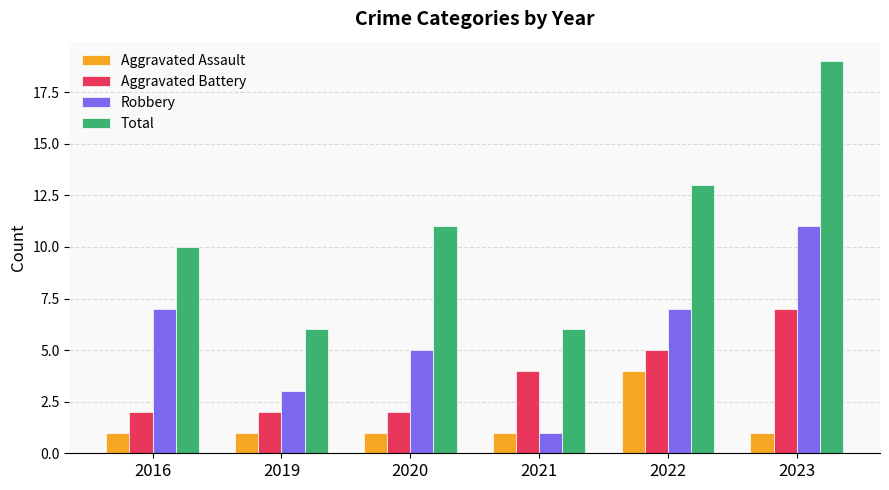

Reading right to left, list all the values displayed in this chart.

Aggravated Assault: 1	4	1	1	1	1
Aggravated Battery: 7	5	4	2	2	2
Robbery: 11	7	1	5	3	7
Total: 19	13	6	11	6	10